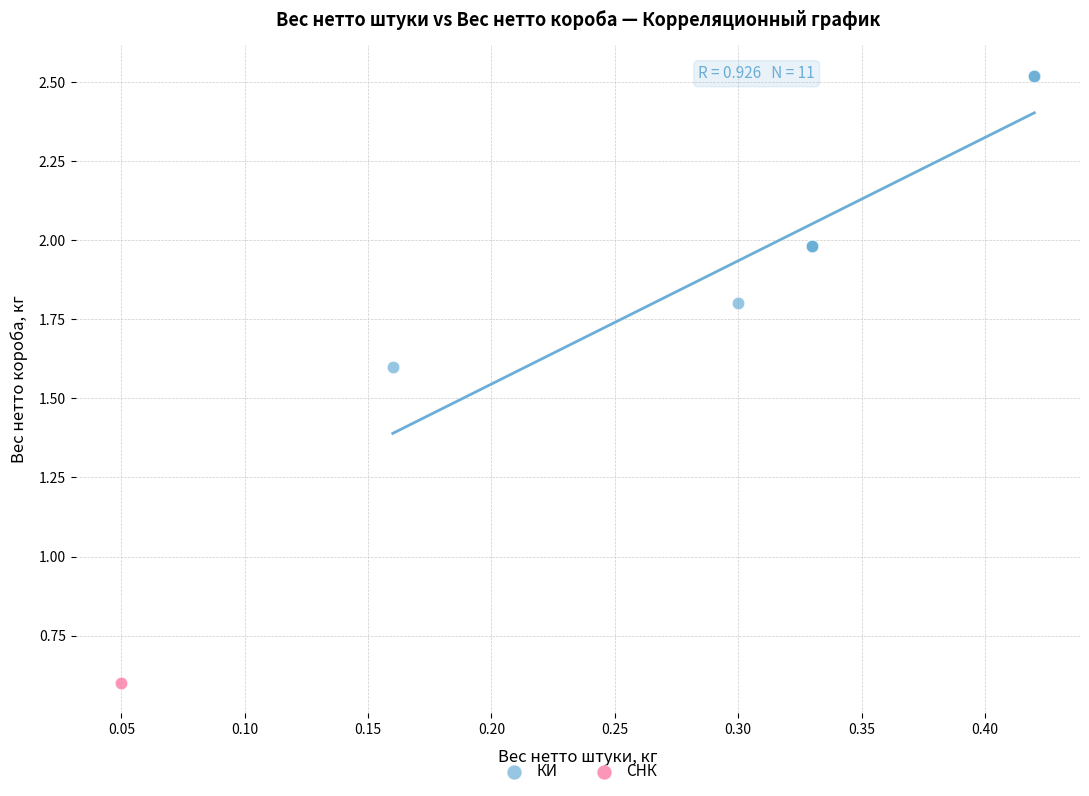

What are all the series names shown in the legend?

КИ, СНК